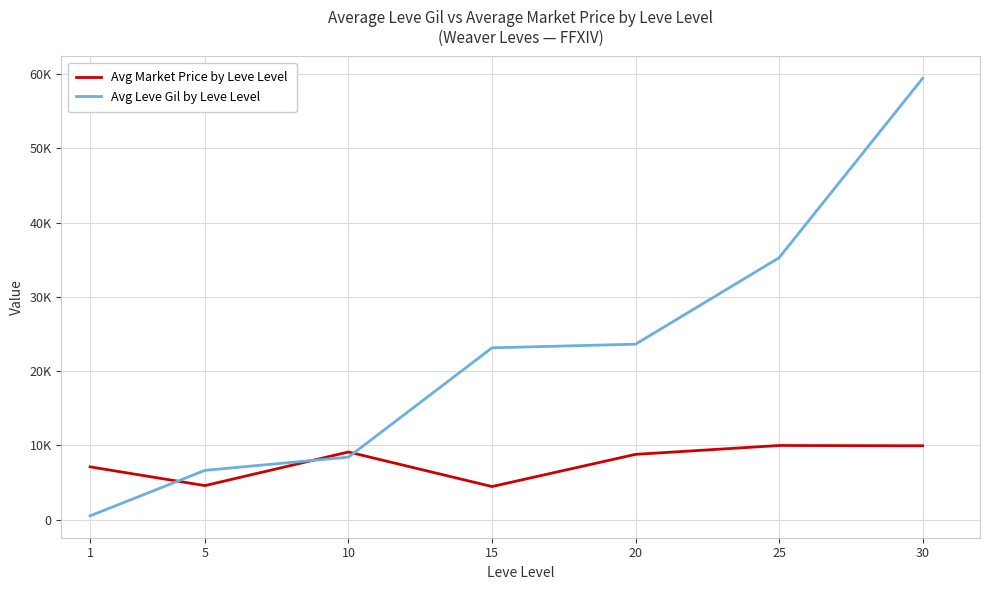

Which has a higher value, 25 or 10?

25